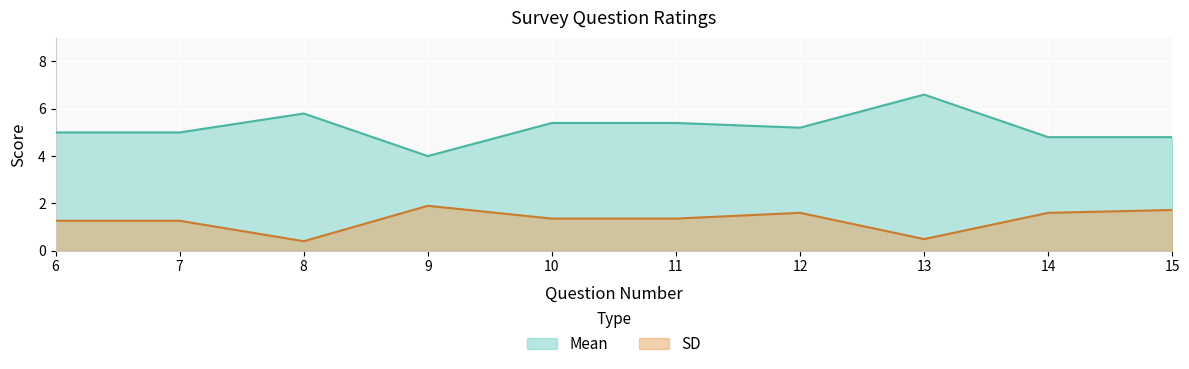

At which category does the chart reach its minimum across all series?

8